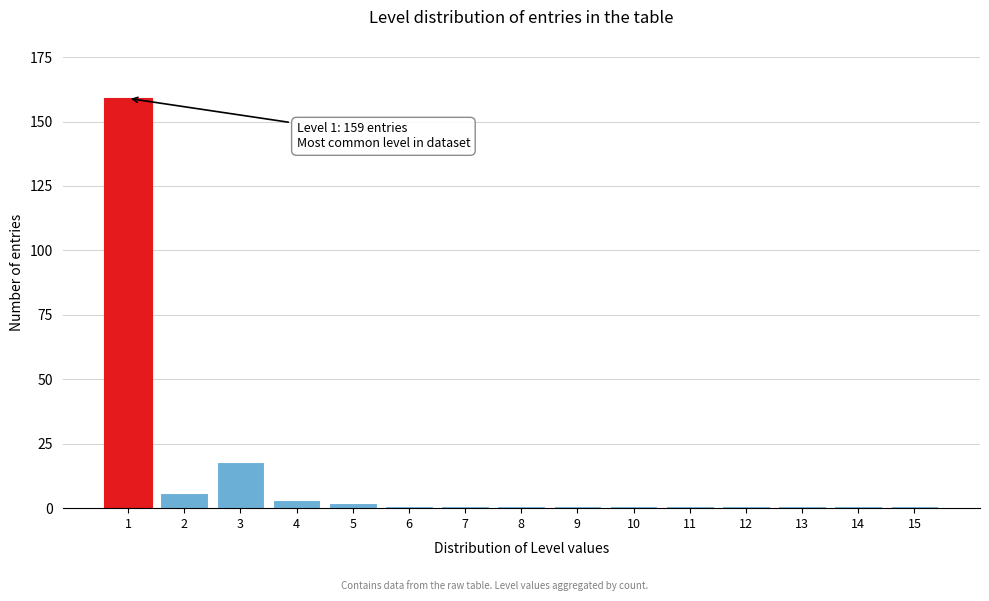

Reading left to right, list all the values displayed in this chart.

1=159	2=6	3=18	4=3	5=2	6=1	7=1	8=1	9=1	10=1	11=1	12=1	13=1	14=1	15=1